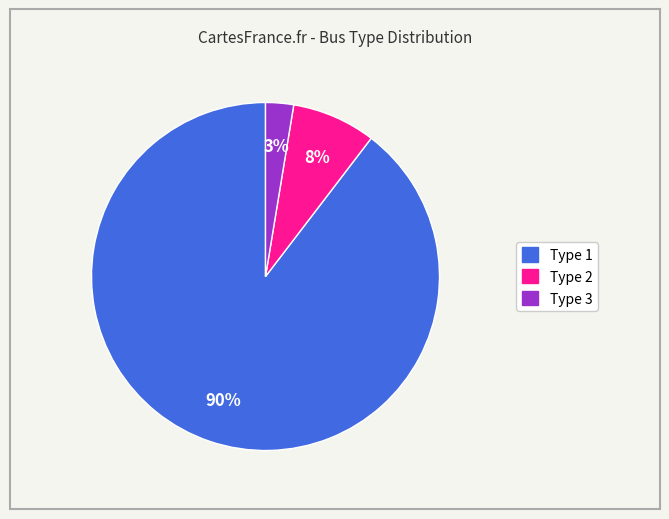

The Type 1 slice represents 90% of the pie. True or false?

True